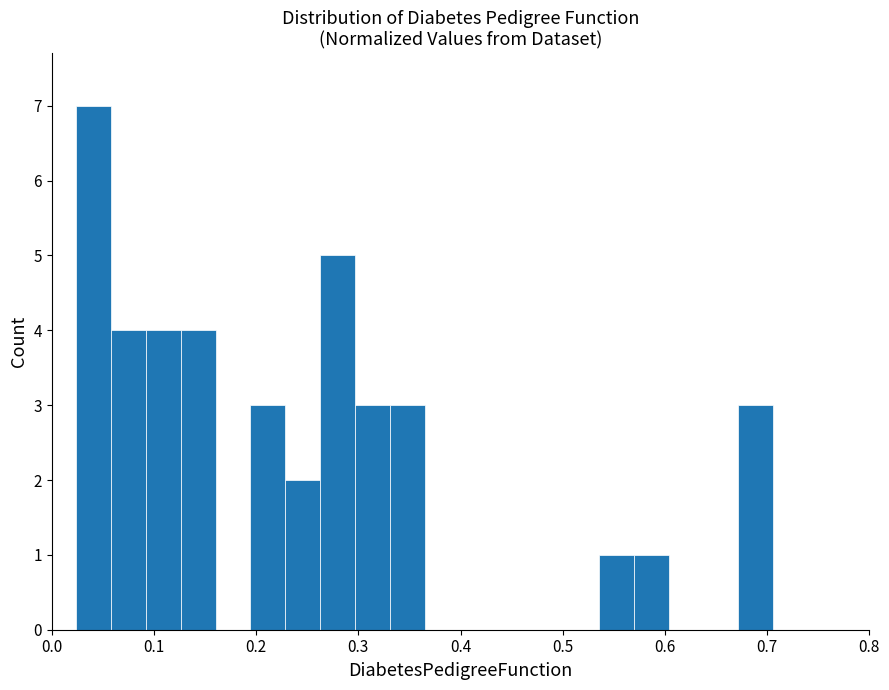

Around what value on the x-axis is the tallest bar? Give the approximate position of its centre, as read against the axis.

0.04